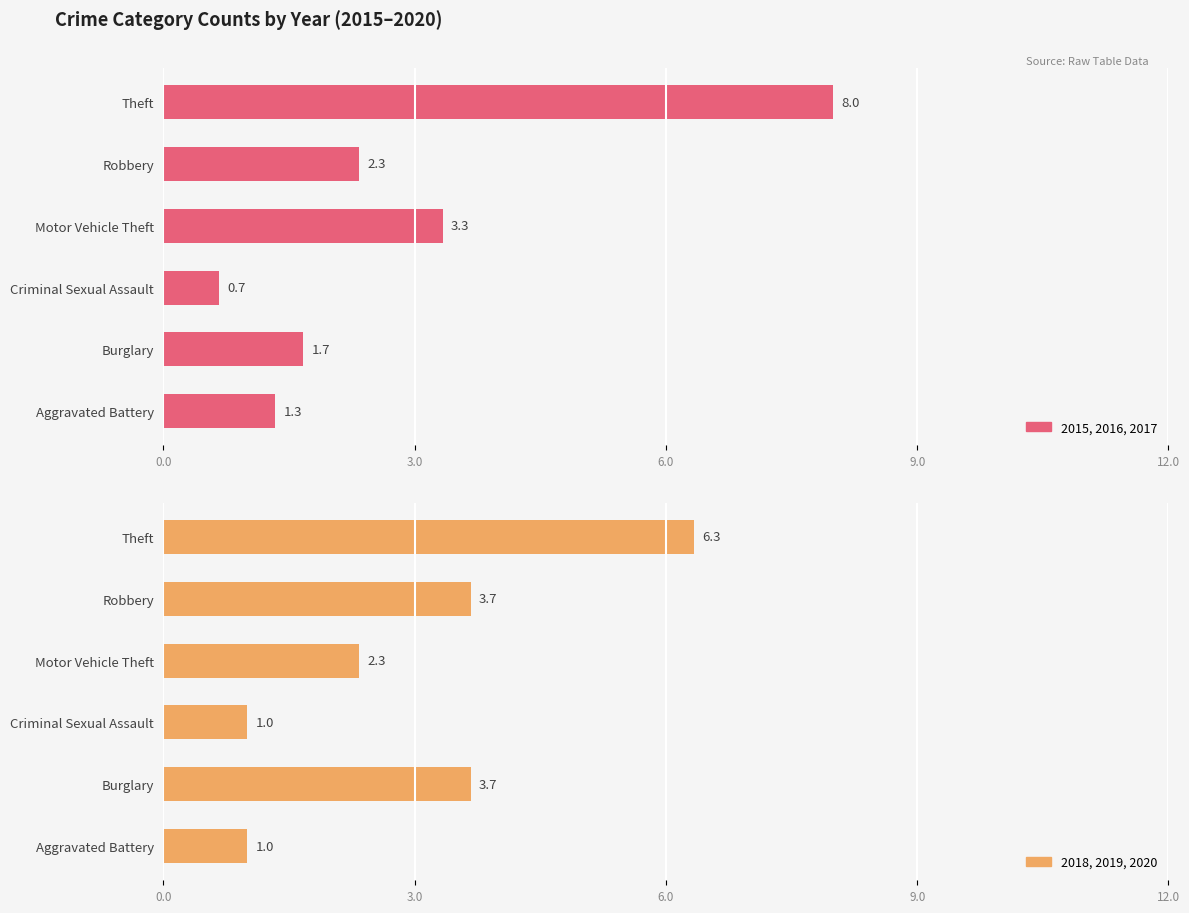

Reading left to right, list all the values displayed in this chart.

2015, 2016, 2017: 1.3	1.7	0.7	3.3	2.3	8.0
2018, 2019, 2020: 1.0	3.7	1.0	2.3	3.7	6.3